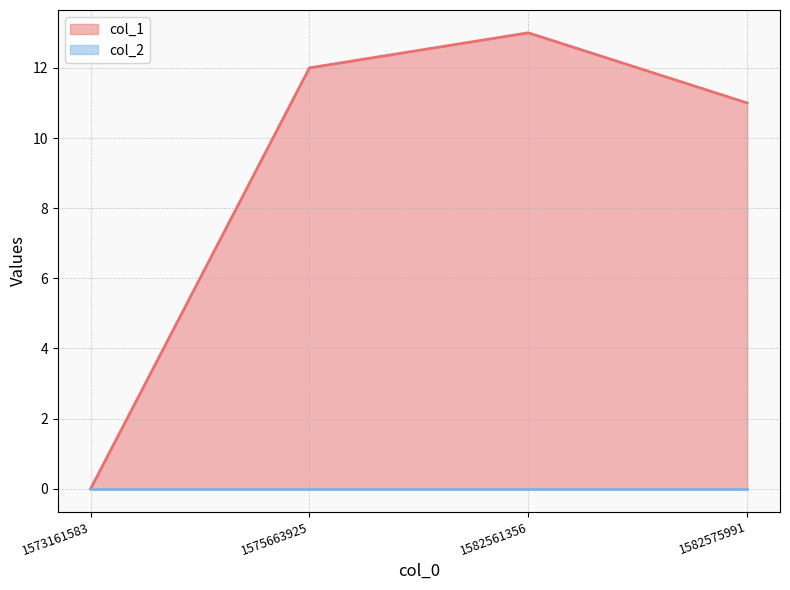

What is the difference between the second highest and minimum values?

12